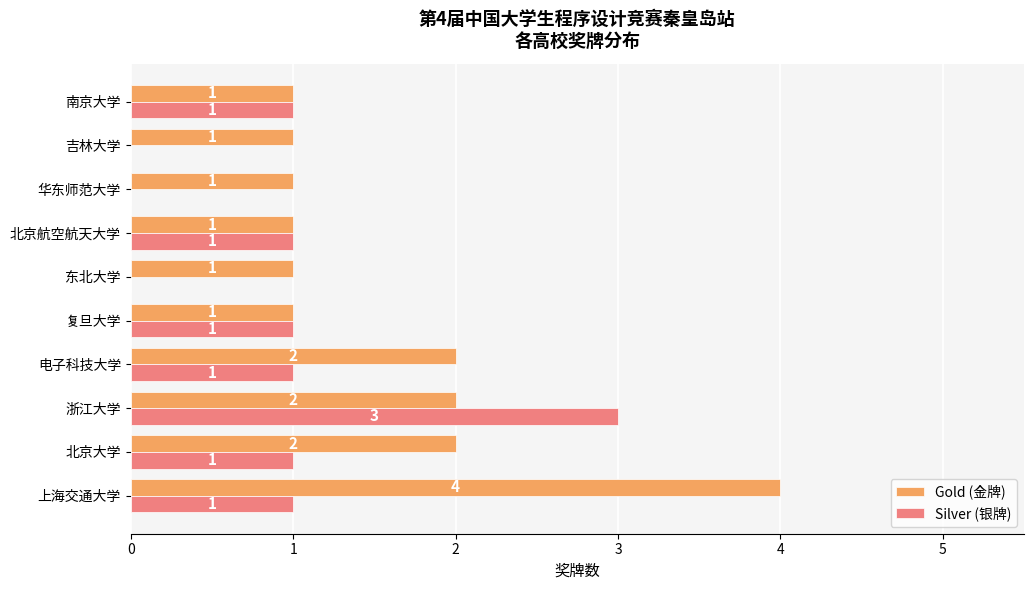

What is the average value of the Gold (金牌) series?

2